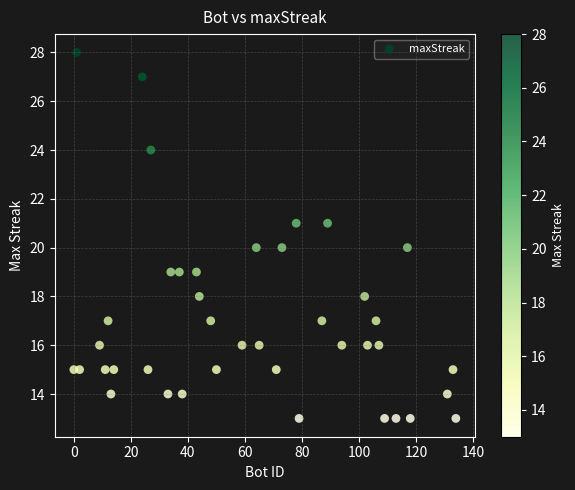

What is the range of X values (max minus min)?

134